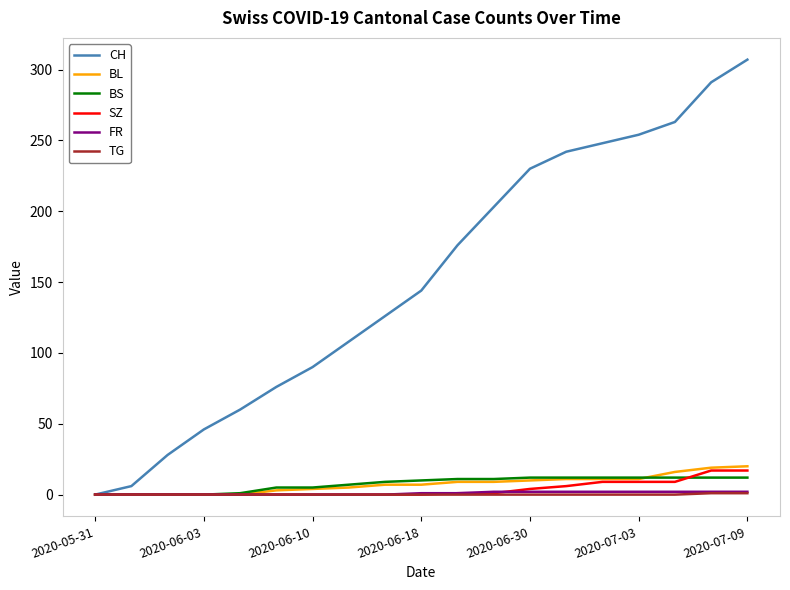

Which series has the largest total across all categories?

CH